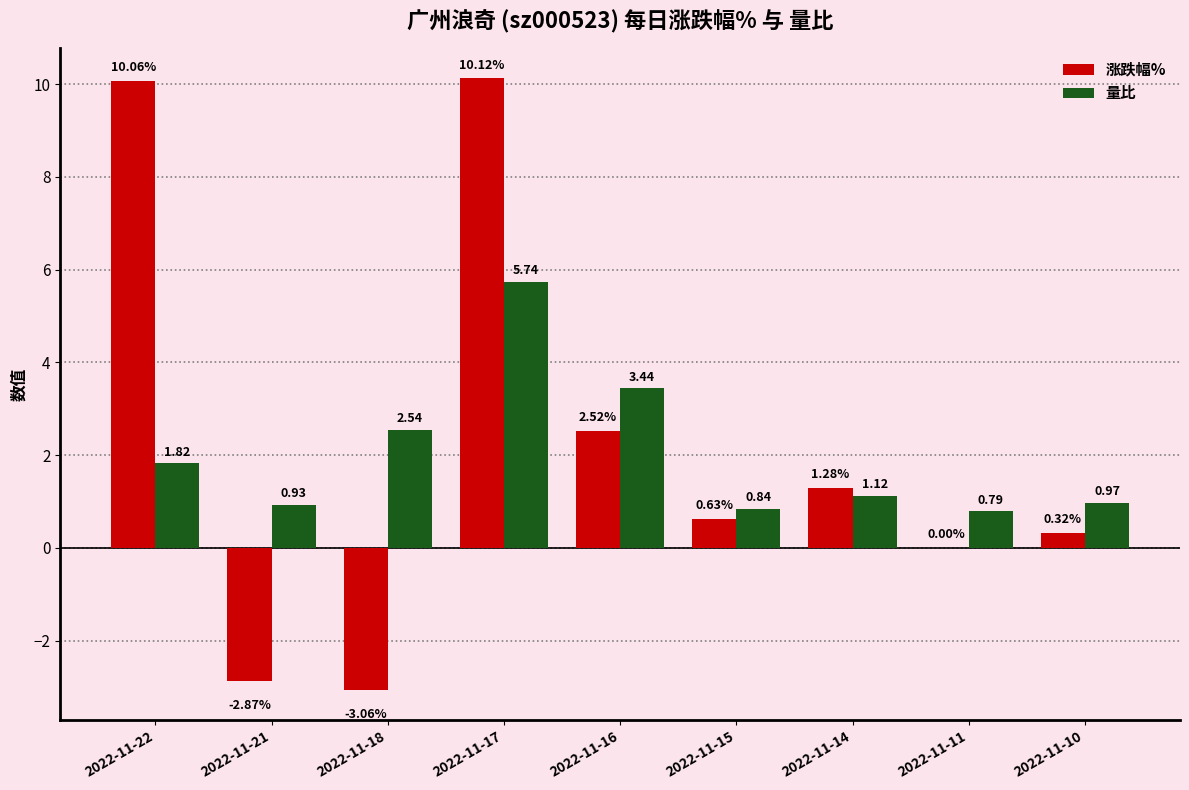

What is the sum of all 涨跌幅% values?

19.0